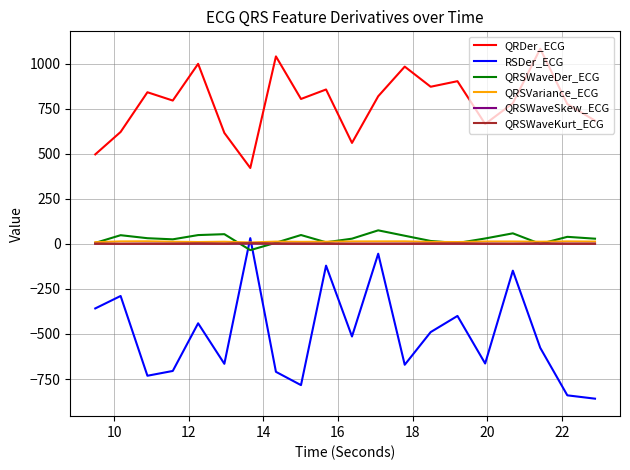

What is the difference between the second highest and second lowest values in the QRSWaveKurt_ECG series?

1.5